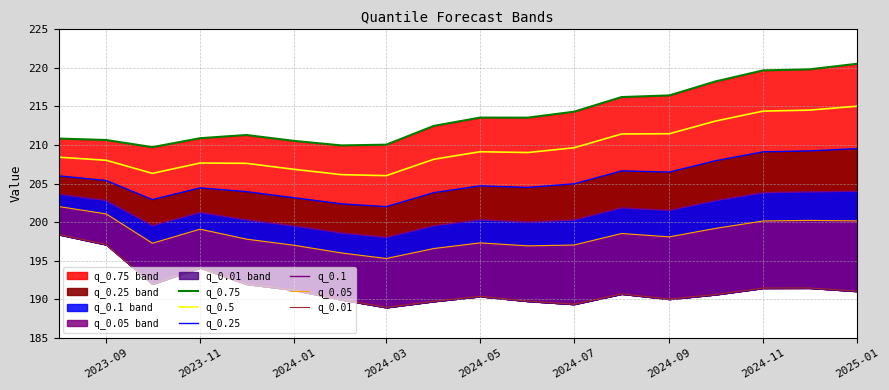

Is it true that q_0.5 equals 206.9 at 2024-01?

True